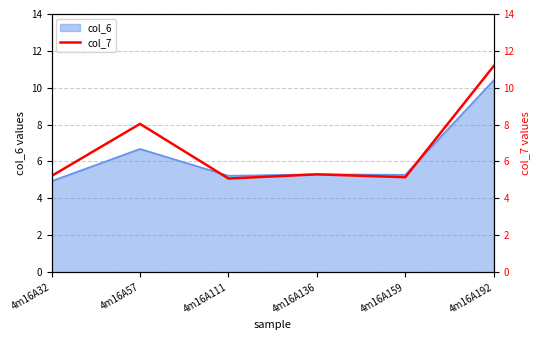

At which label does col_6 reach its peak?

4m16A192